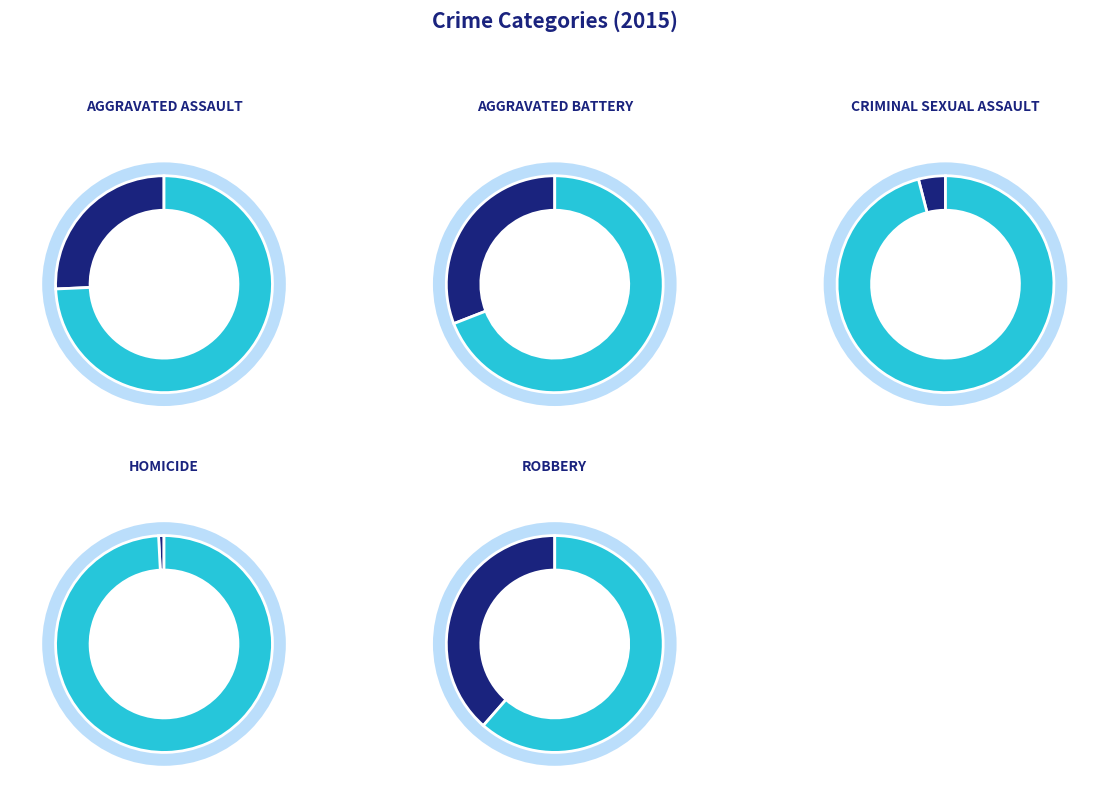

What percentage do Aggravated Assault and Homicide together represent?

26.5%